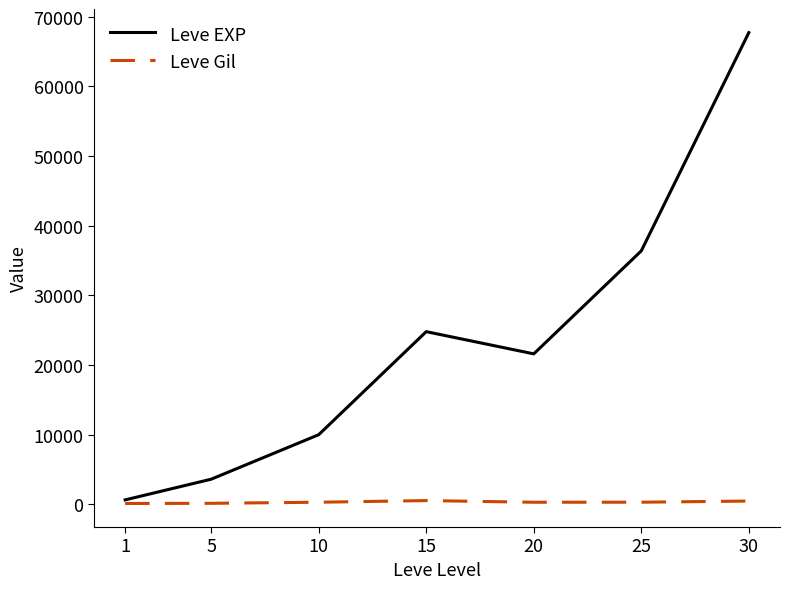

List the series in order of their overall mean, highest first.

Leve EXP, Leve Gil